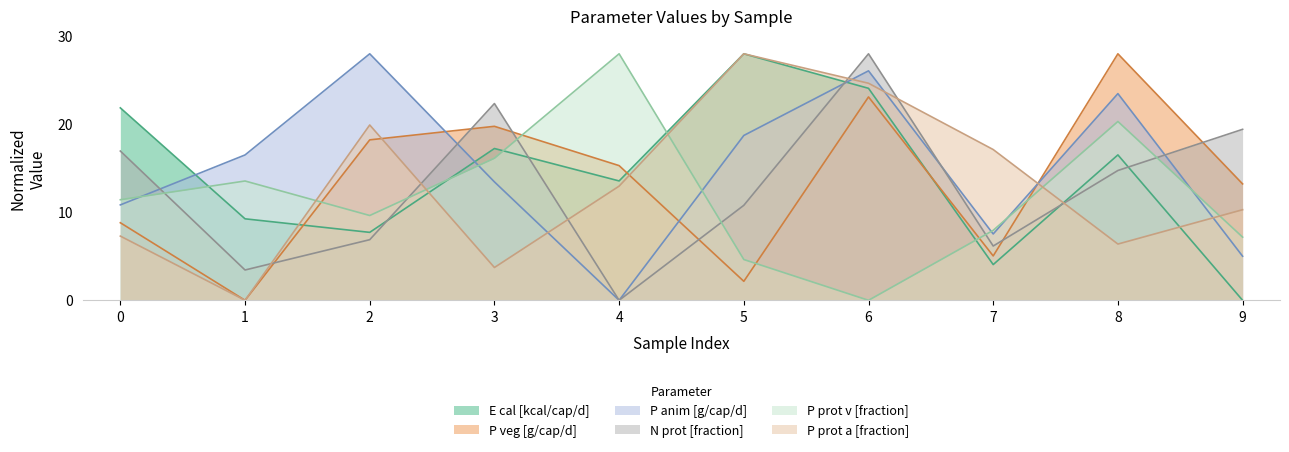

What is the total value across all series at 0?

77.2